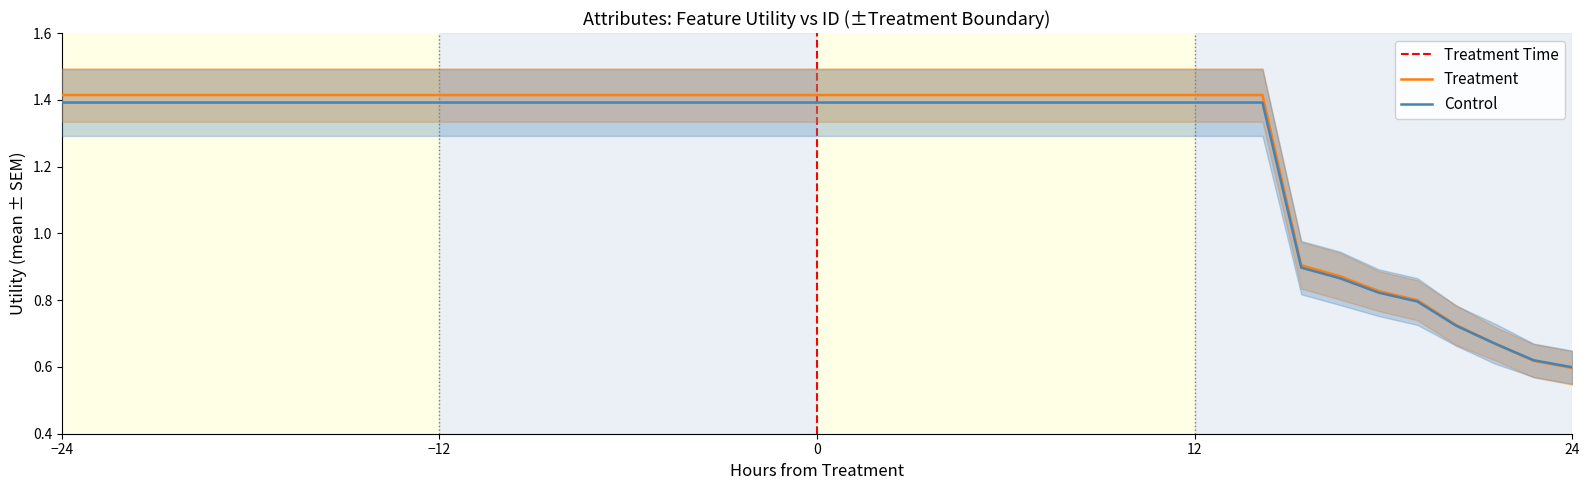

Where is Control nearest to the value 0?

24